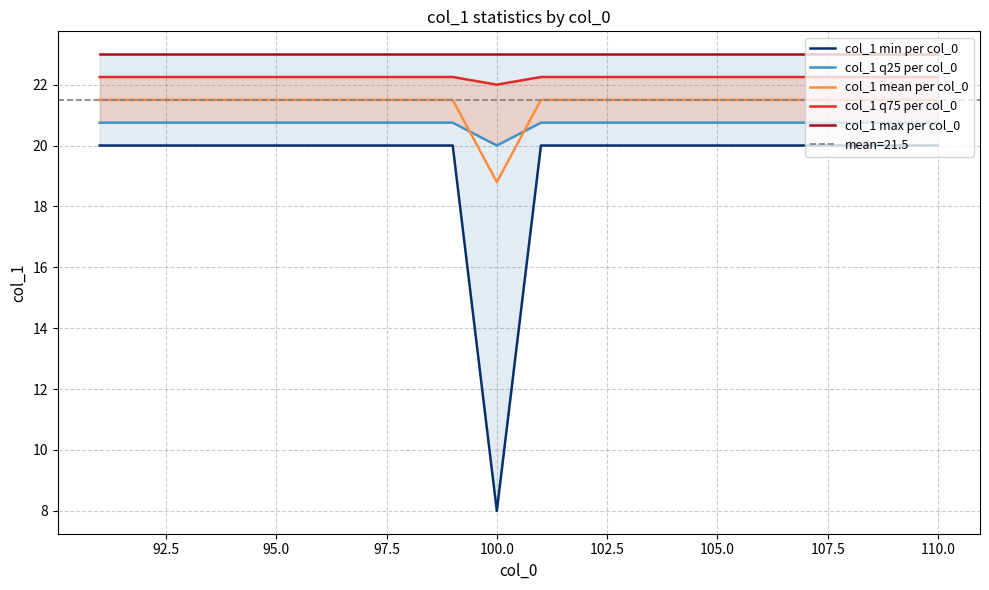

The value of col_1 mean per col_0 at 105.0 is 30.1. True or false?

False